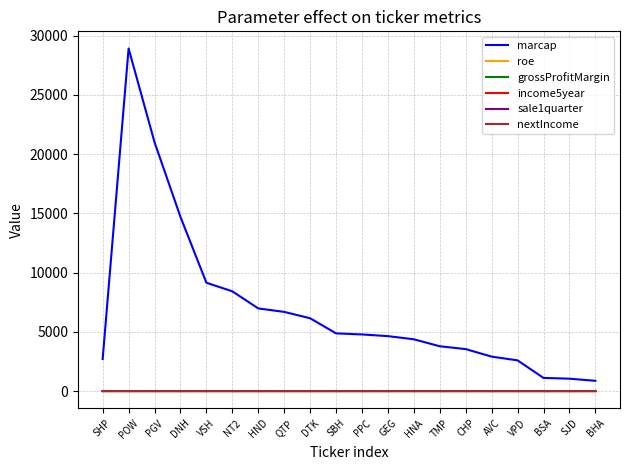

In grossProfitMargin, how many points are lower than both neighbors (excluding endpoints)?

5